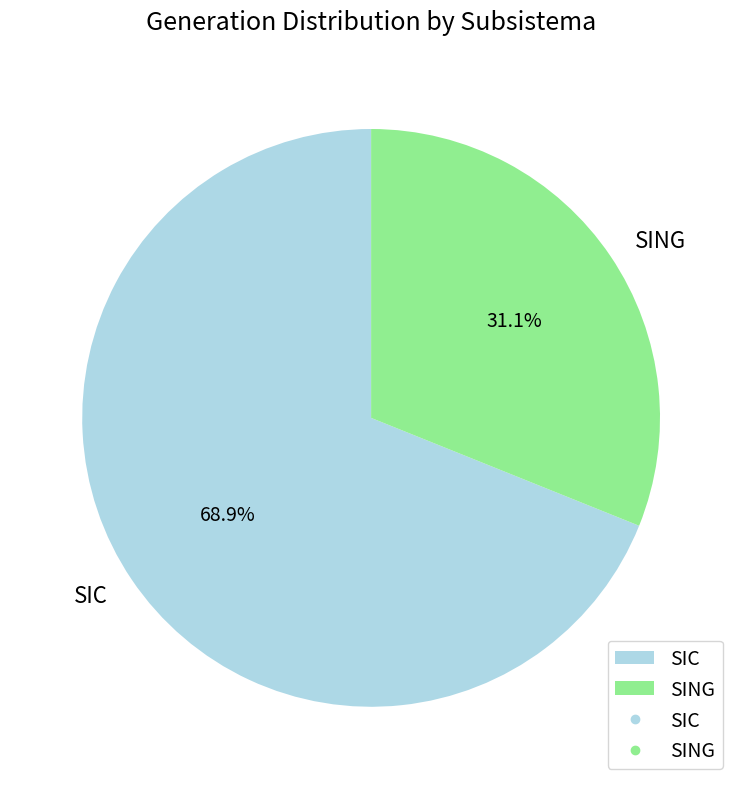

Is there a majority slice in this chart?

Yes